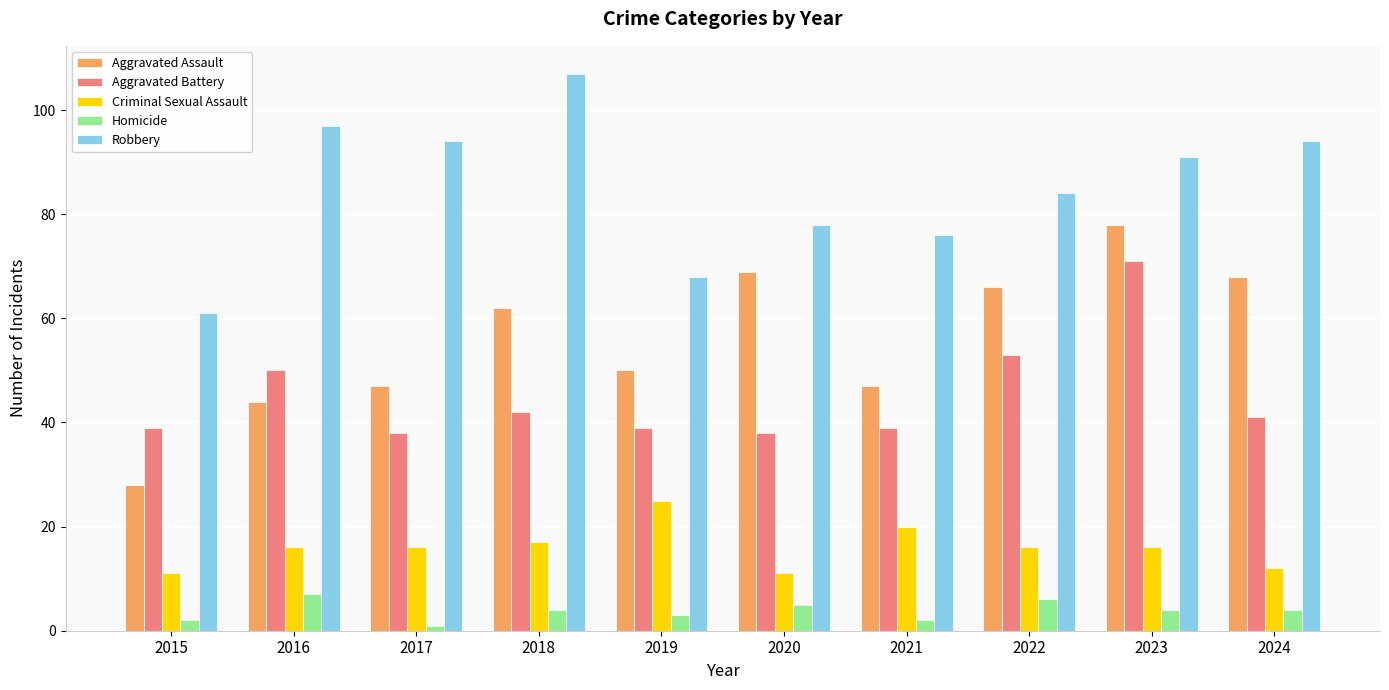

What is the sum of all Criminal Sexual Assault values?

160